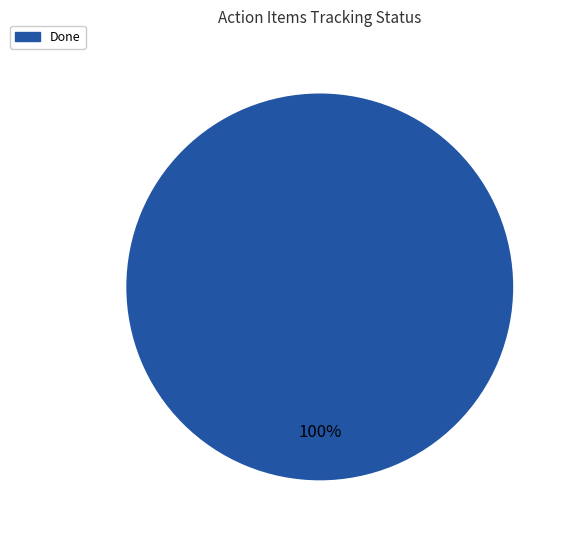

Which category accounts for the majority?

Done